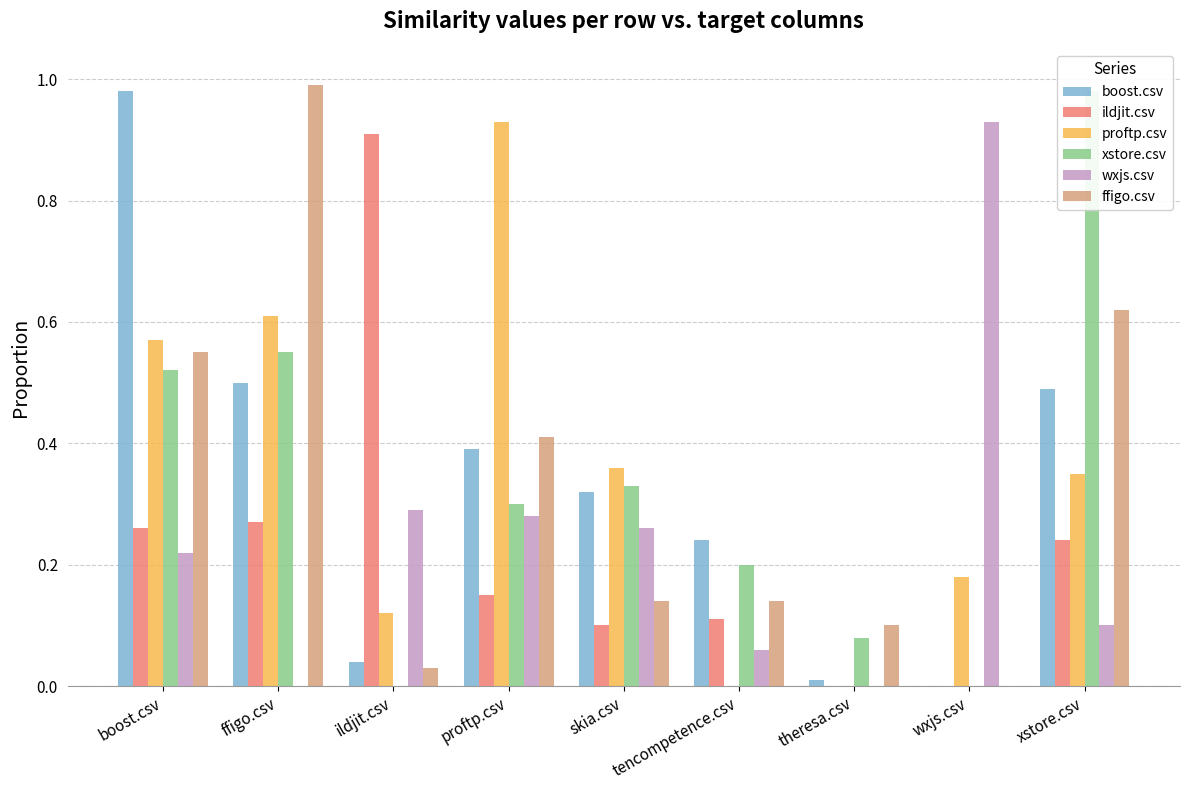

Which category has the highest value in the ildjit.csv series?

ildjit.csv